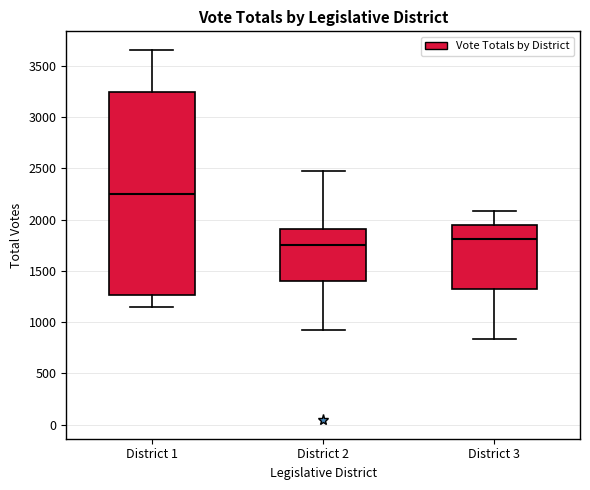

Which box is the tallest, from its lower edge to its upper edge?

District 1